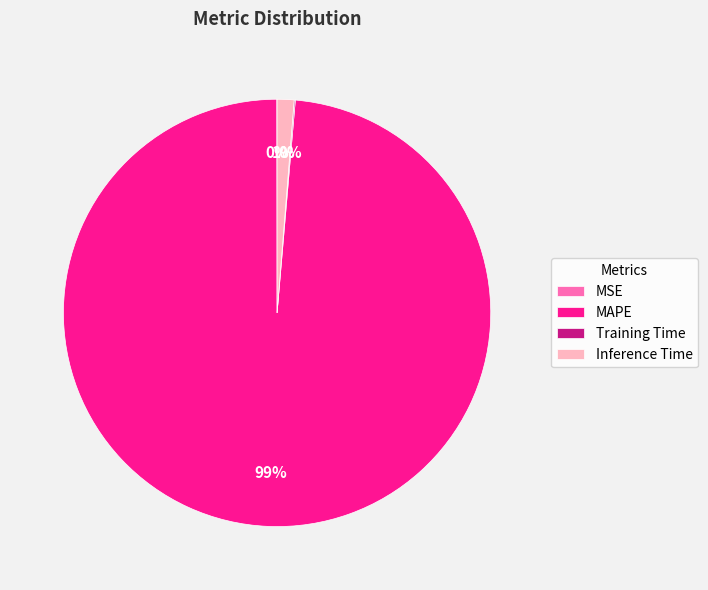

To the nearest percent, what is the combined percentage of MAPE and Inference Time?

100%